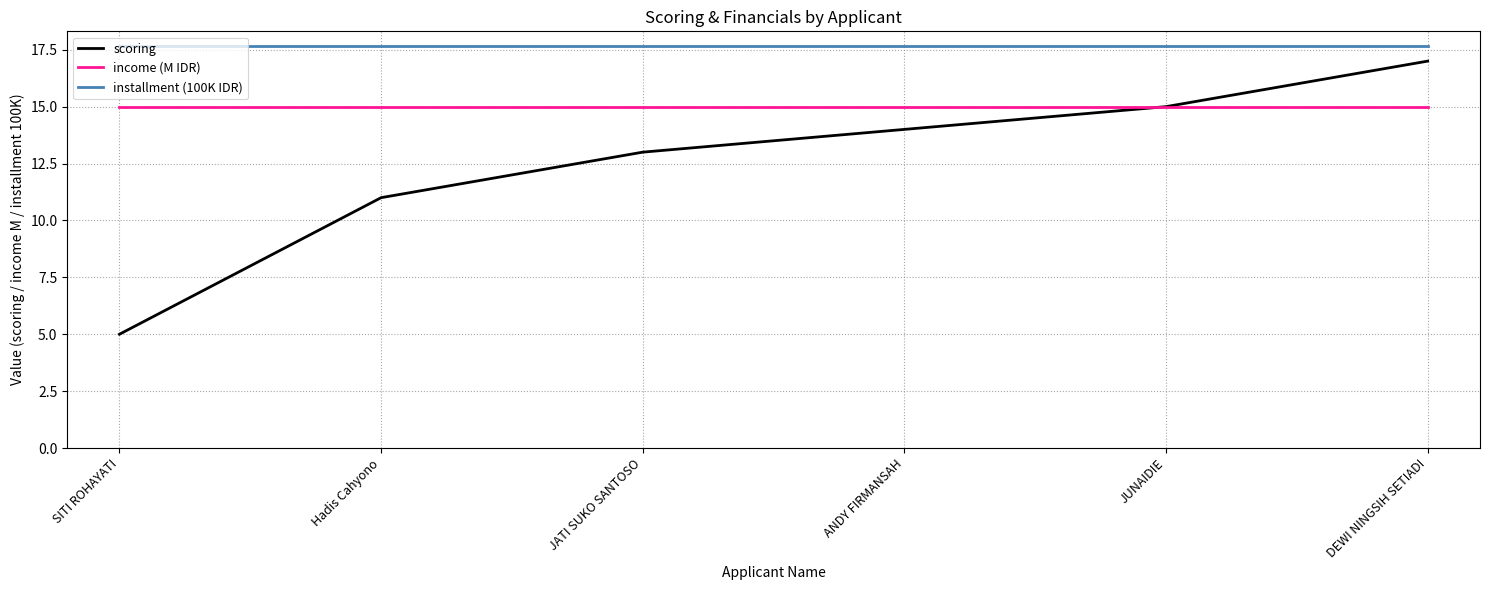

How many values in the scoring series are below 14?

3